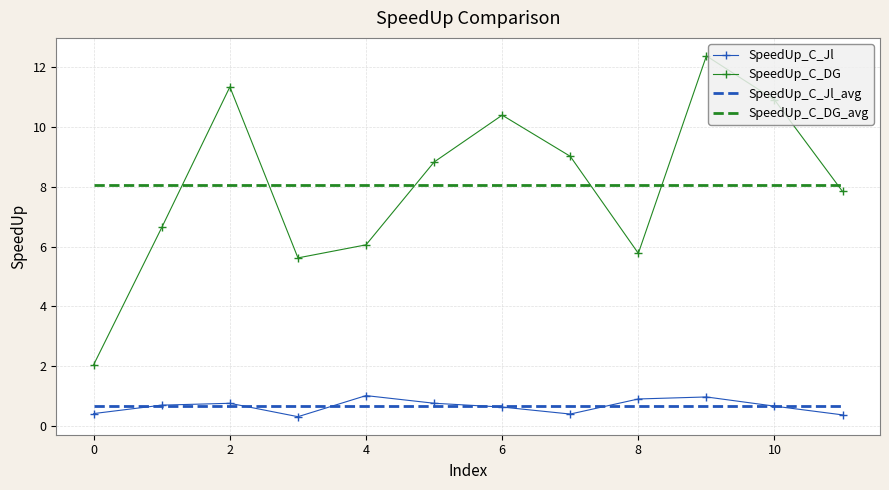

Which series has the widest spread of values?

SpeedUp_C_DG